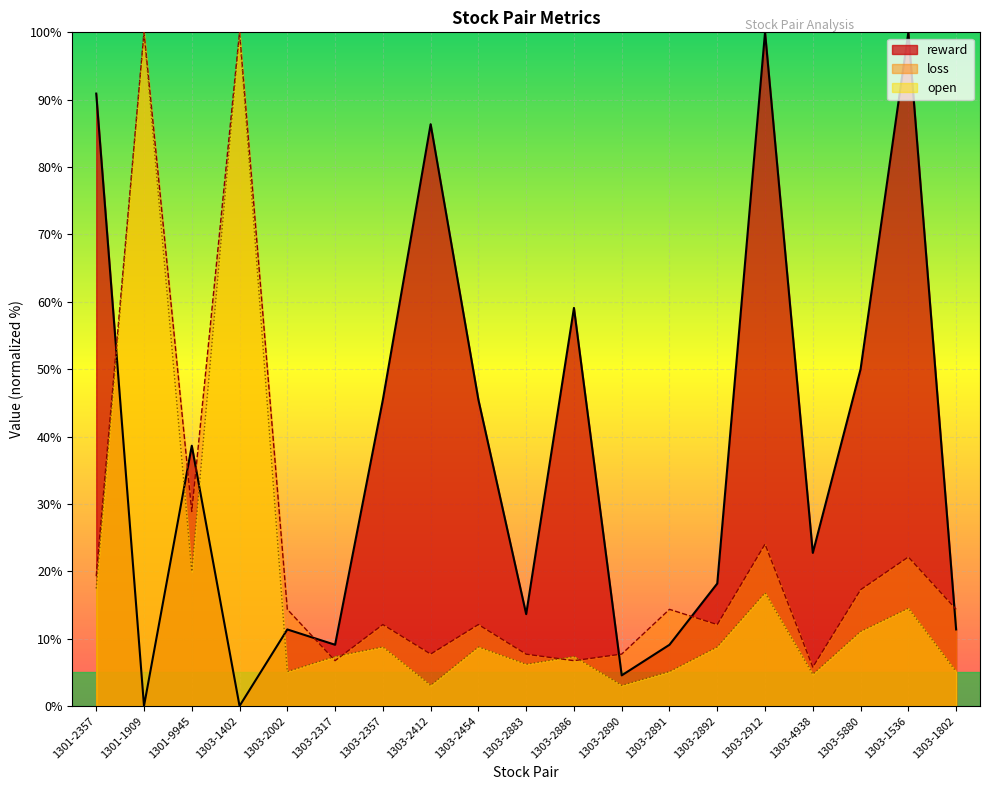

The value of open at 1301-2357 is 19.3. True or false?

True